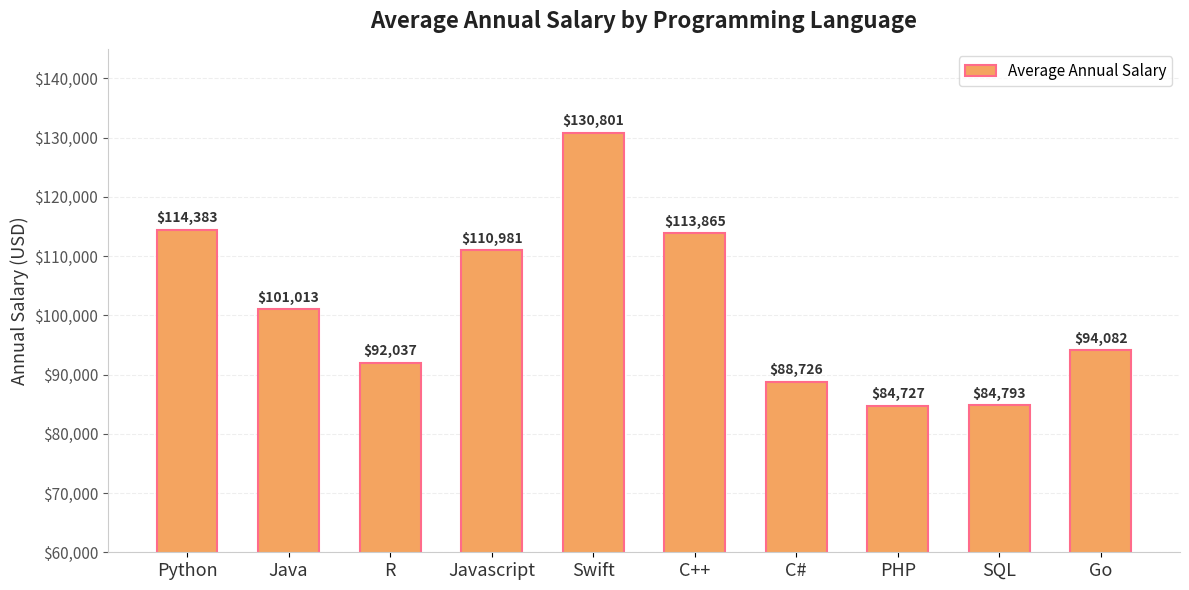

Count the number of categories in the chart.

10